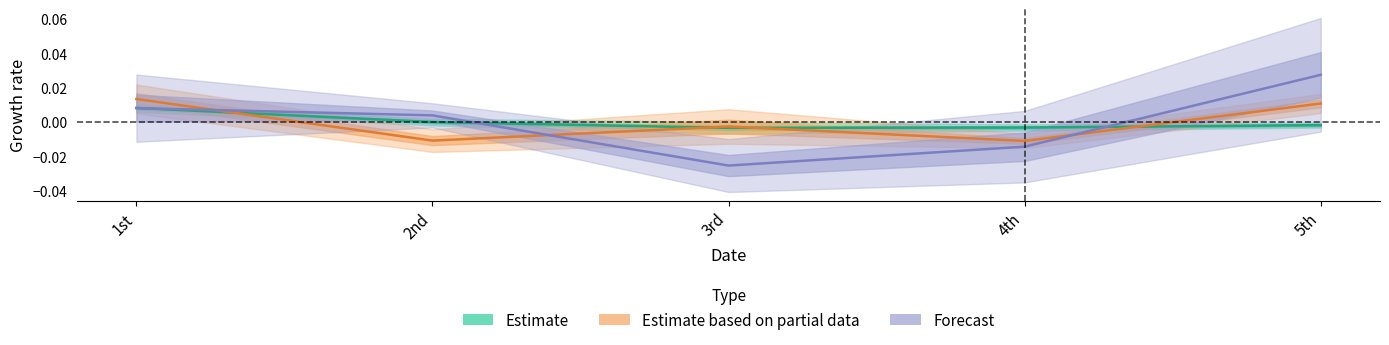

How many interior local peaks does the Estimate based on partial data series have?

1